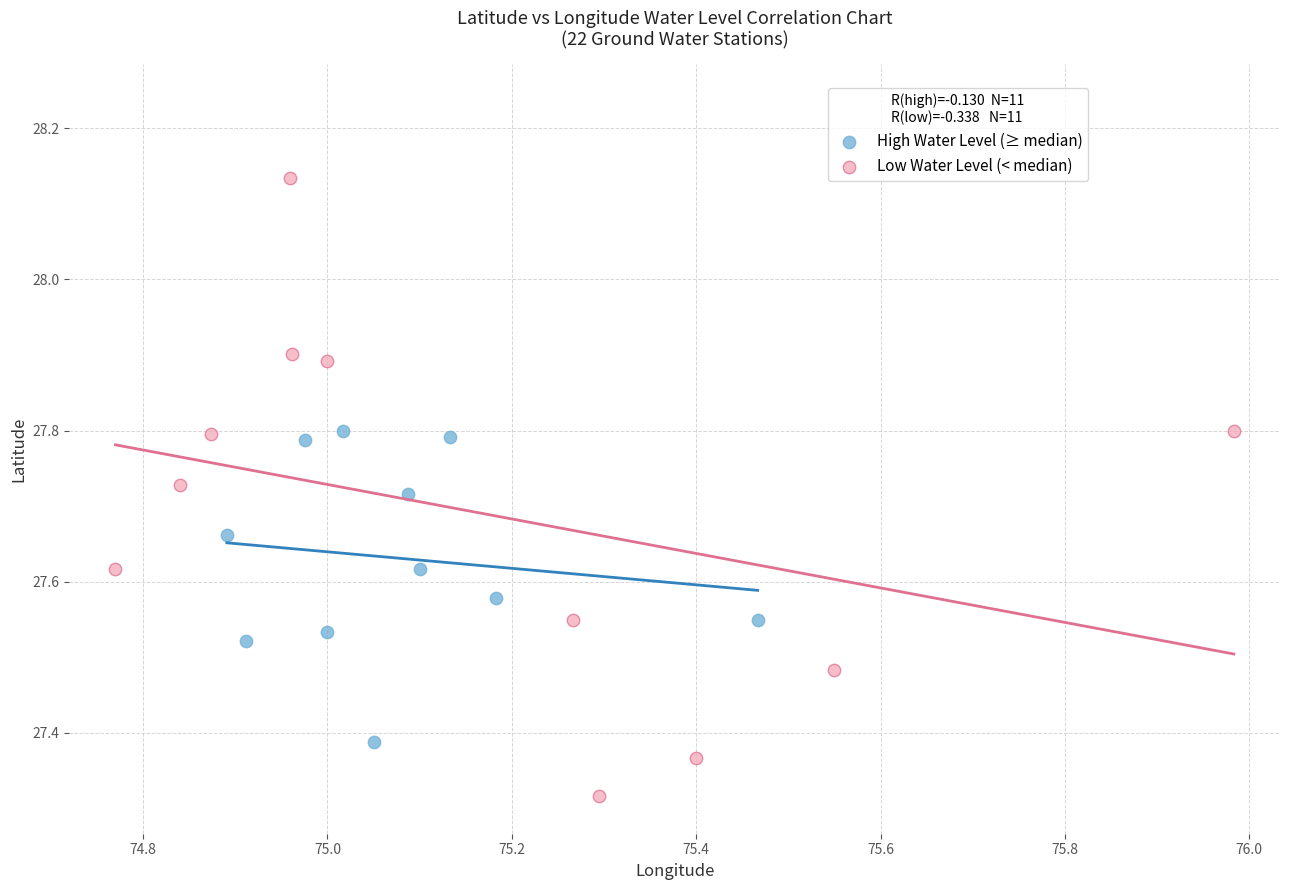

Which series has the largest Y range (max minus min)?

Low Water Level (< median)